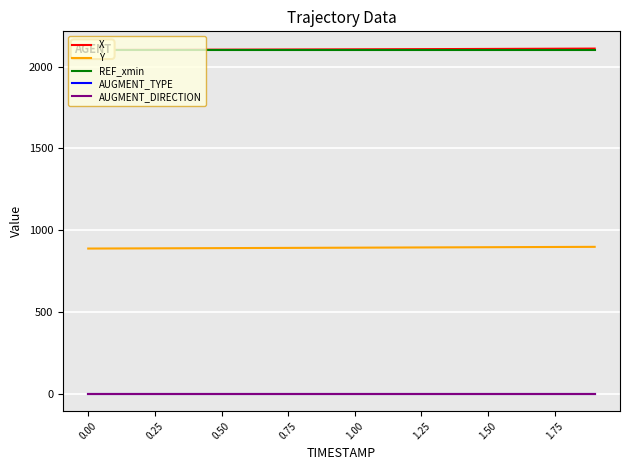

How many values in the X series are below 2106?

10